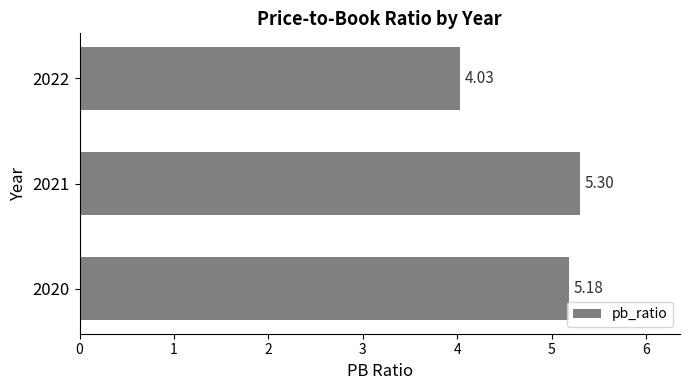

List the labels in order of value, smallest first.

2022, 2020, 2021